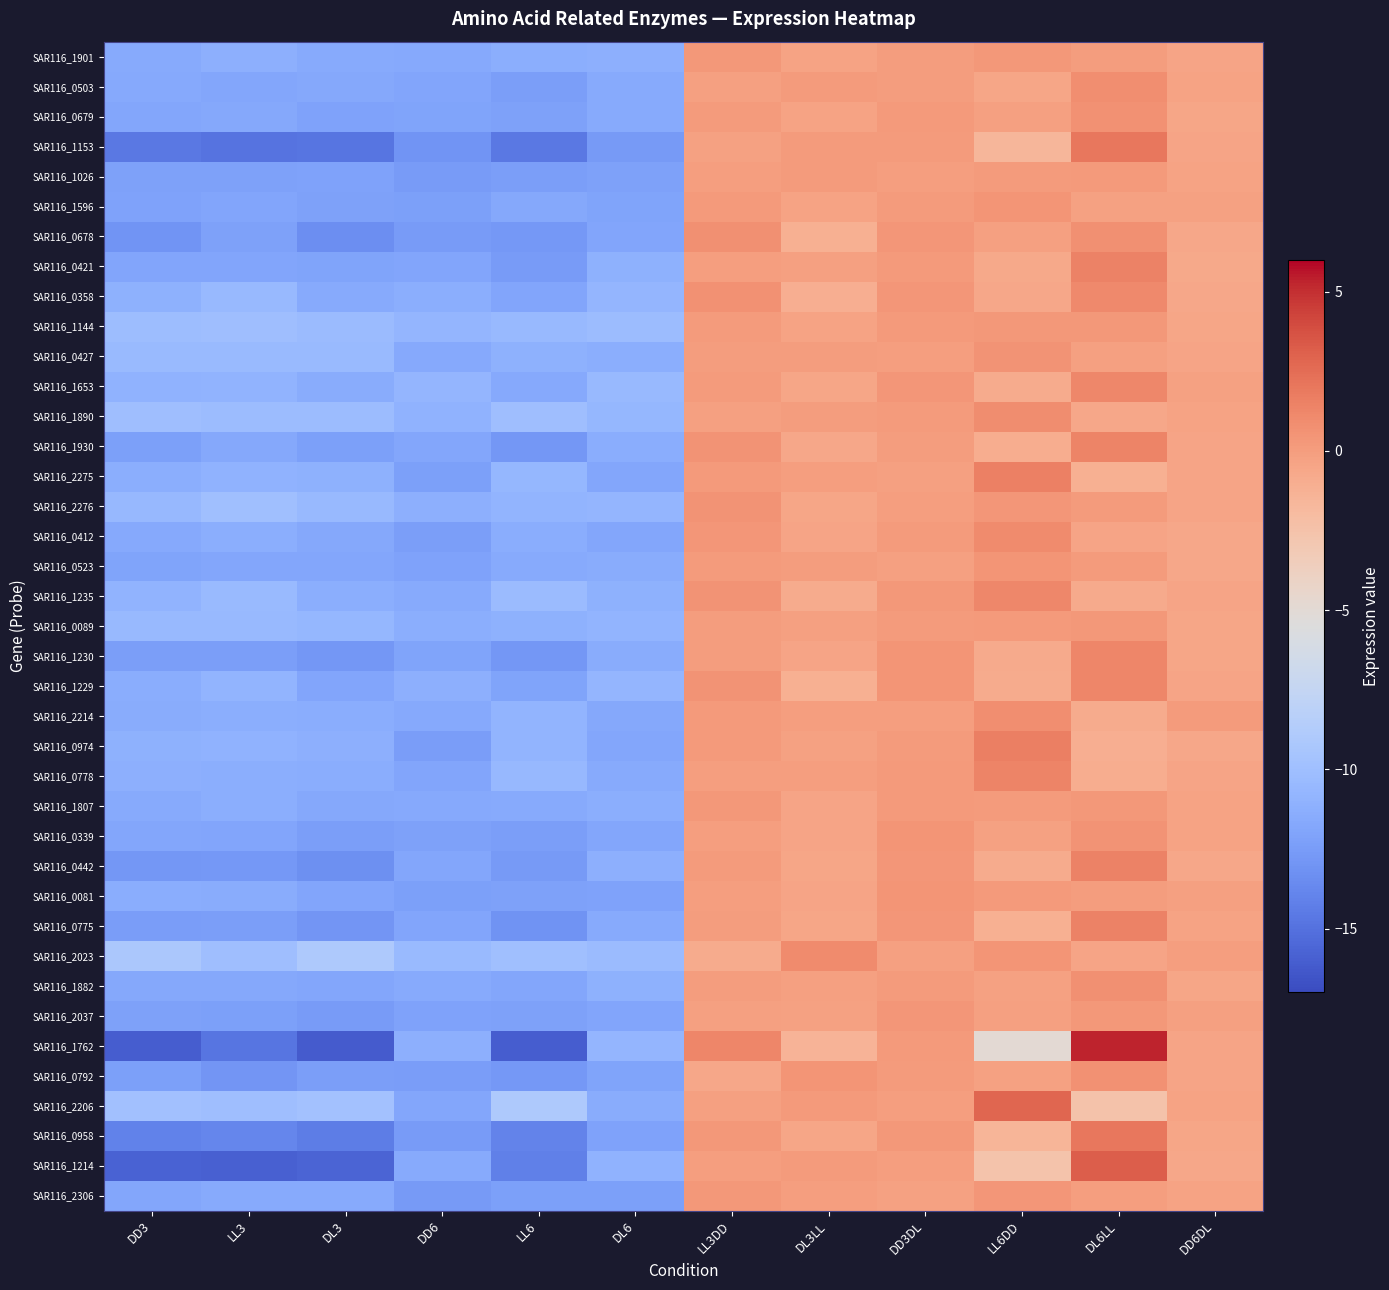

What is the difference between the highest and lowest values at DD3?

6.8